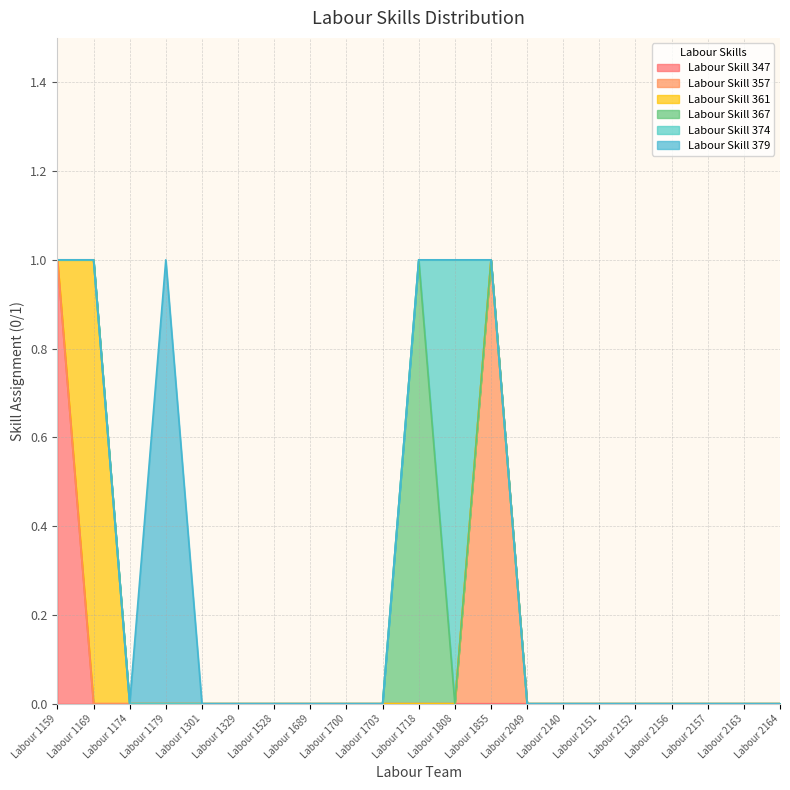

What is the difference between the maximum and minimum values in the Labour Skill 379 series?

1